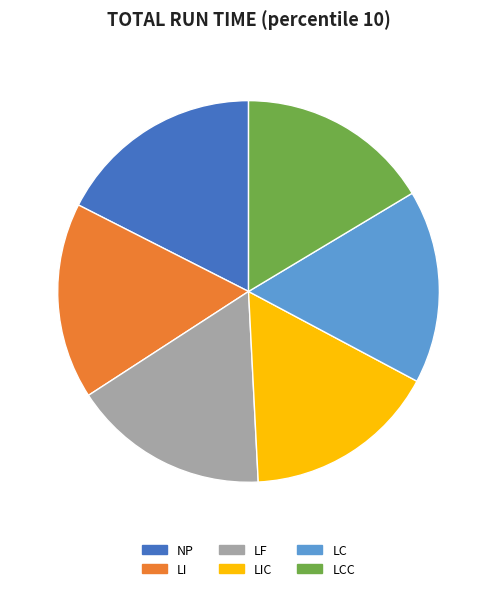

Is the sum of NP and LF greater than half?

No